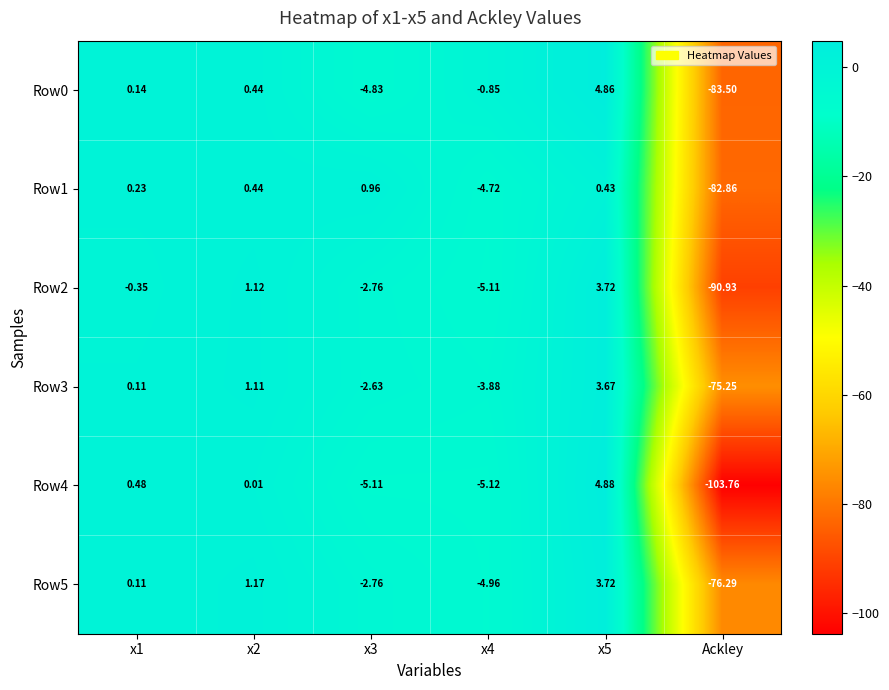

Is the value of Row5 at x1 greater than the value of Row3 at x2?

No